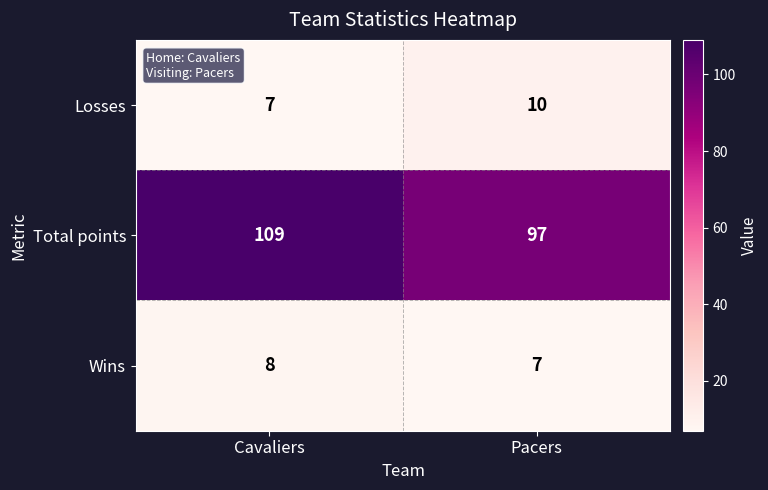

Is it true that Losses equals 10 at Pacers?

True